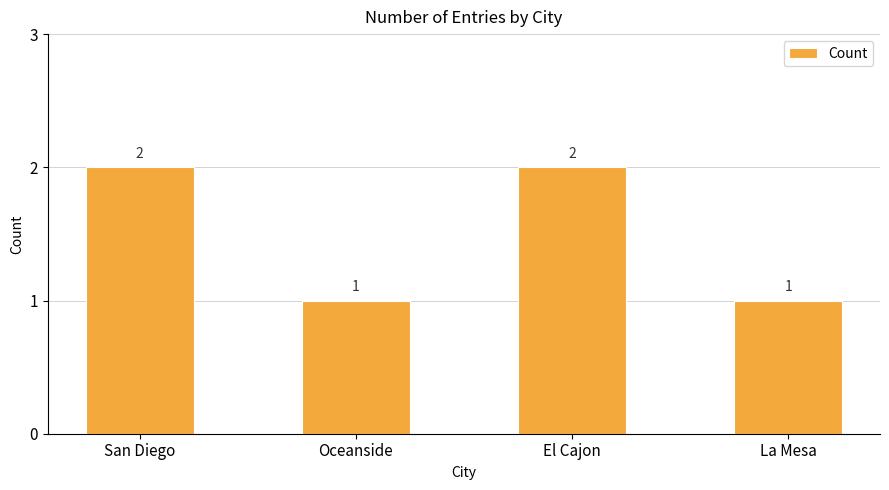

How many values are between 1 and 2?

4